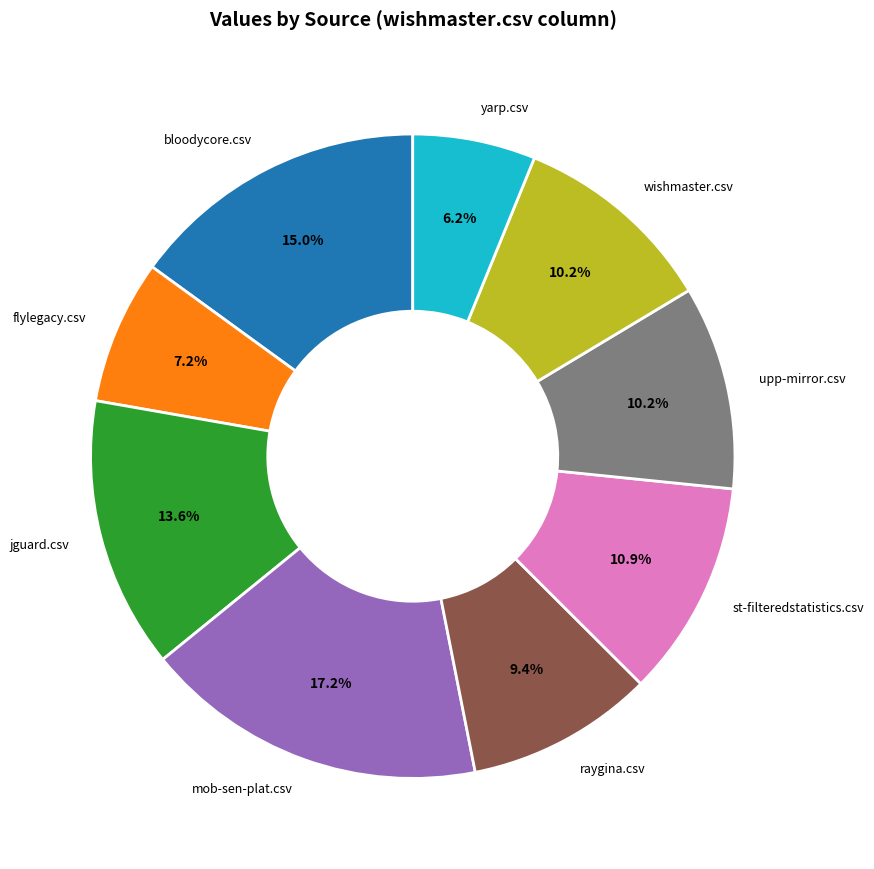

Is there a majority slice in this chart?

No